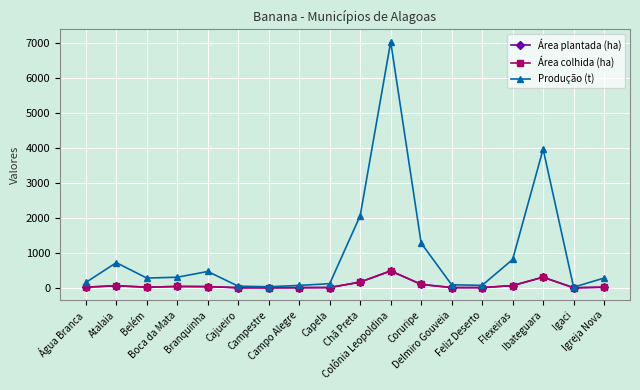

Which label corresponds to the largest value in the chart?

Colônia Leopoldina